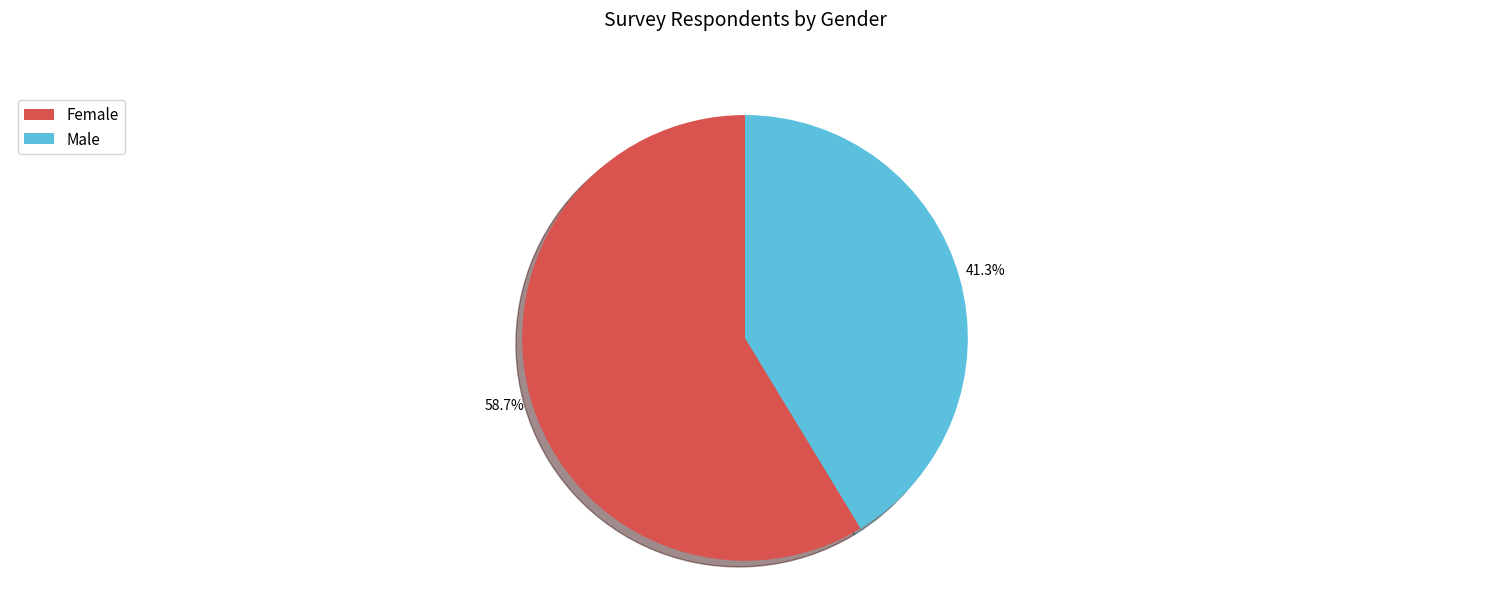

How many segments does this pie chart have?

2